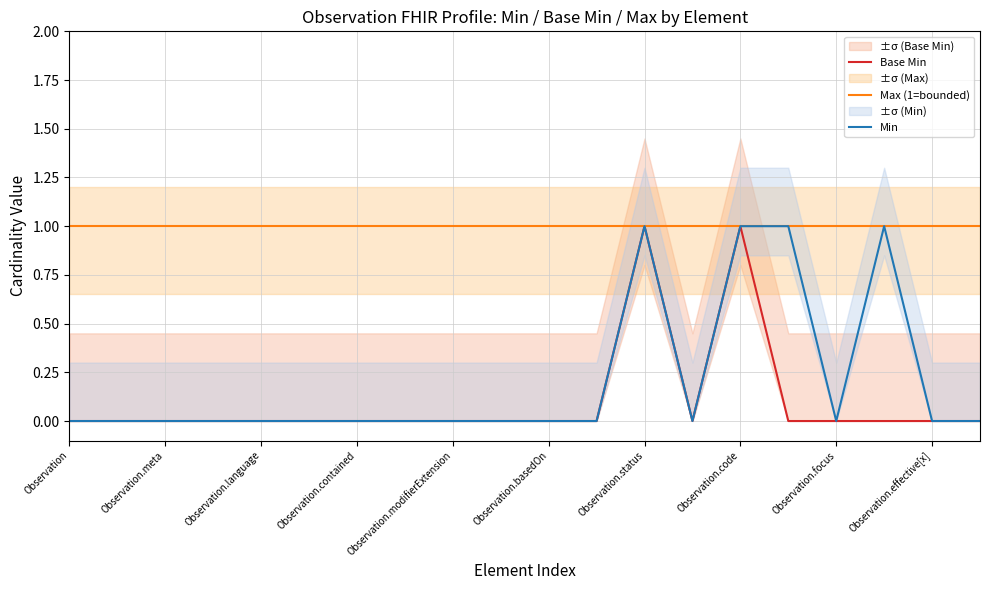

At 11, list the series in order from largest to smallest.

Max (1=bounded), Base Min, Min